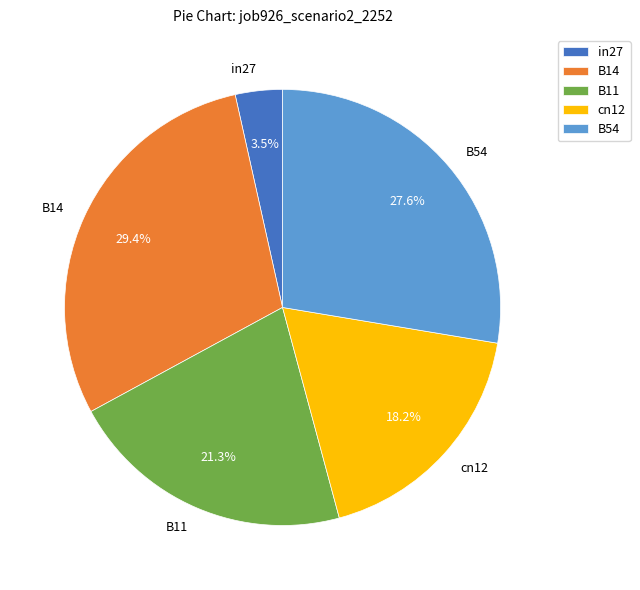

To the nearest percent, what is the average slice percentage?

20%